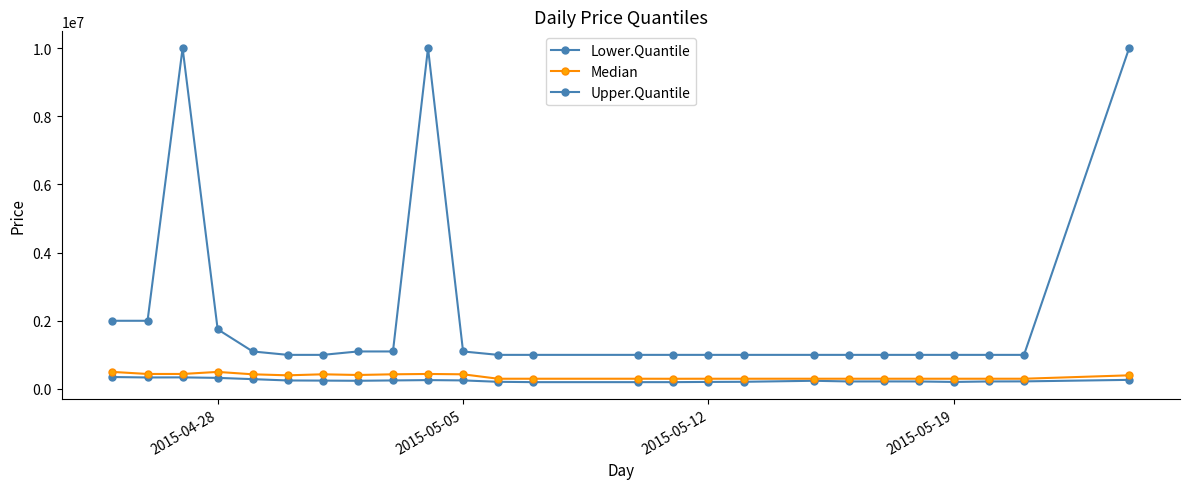

How many lines are shown in the chart?

3